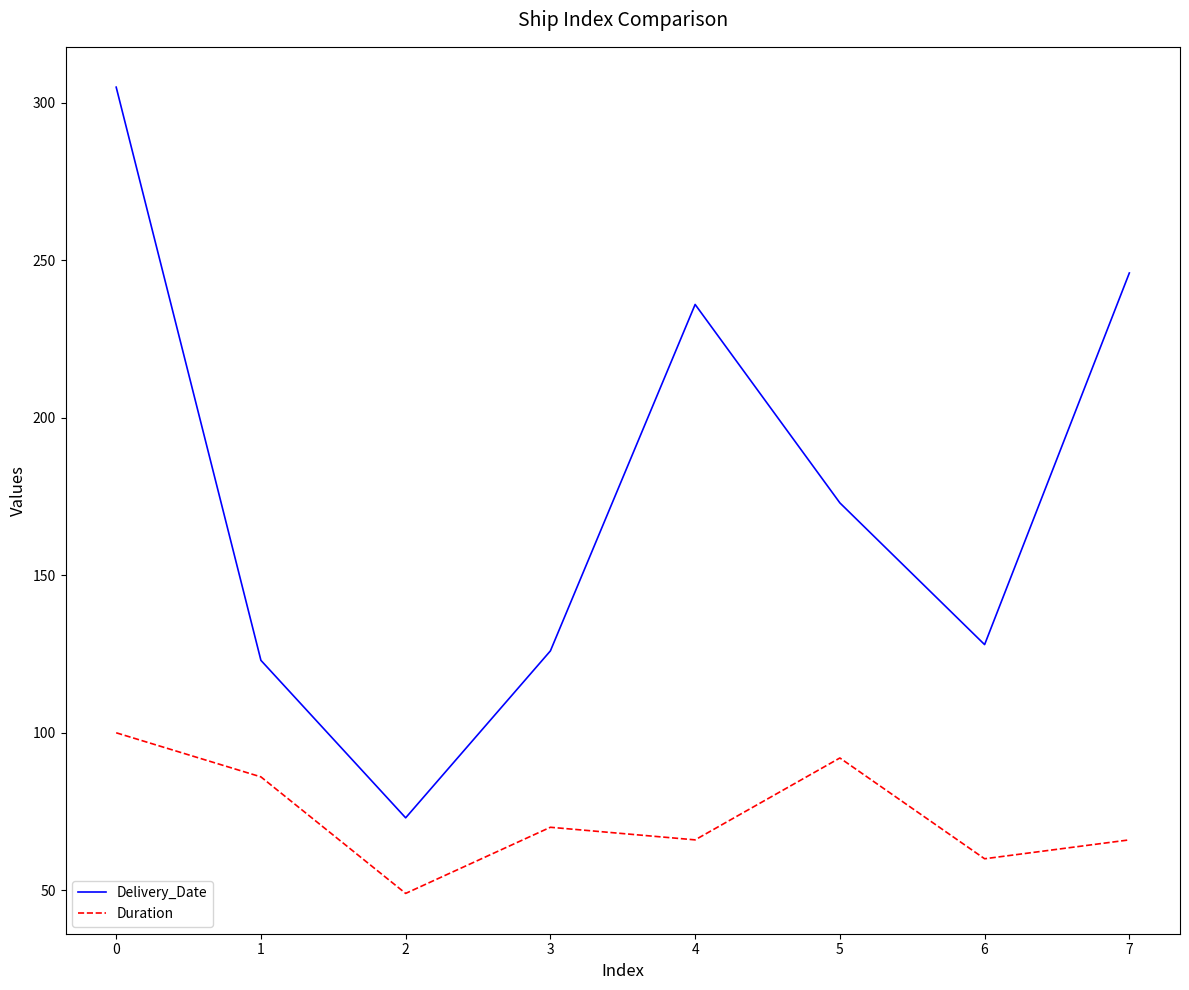

True or false: Duration has a value of 41 at 6.

False